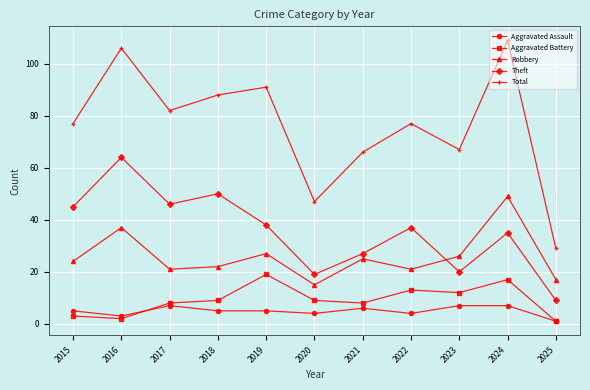

What is the difference between the Aggravated Battery values at 2025 and 2022?

12